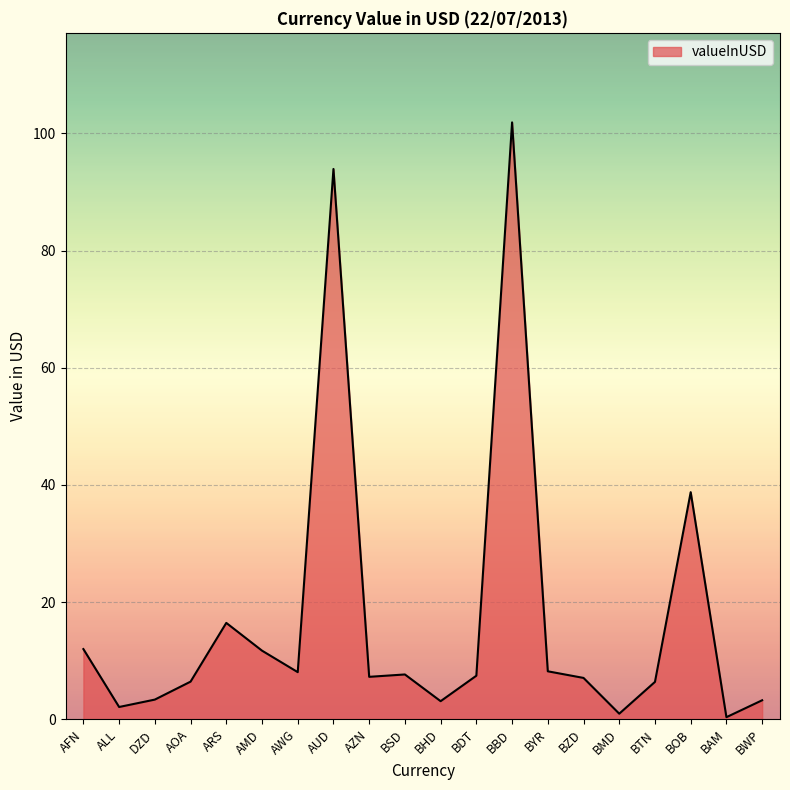

What position from the right is AOA?

17